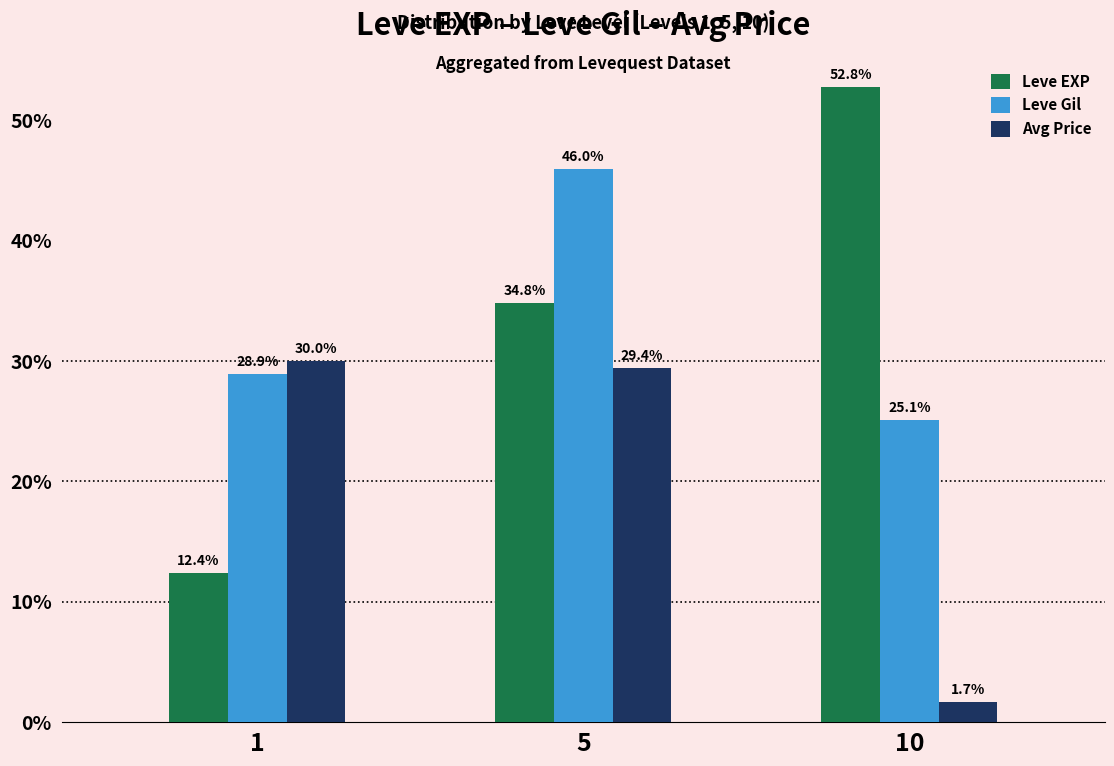

What is the sum of all Leve Gil values?

100.0